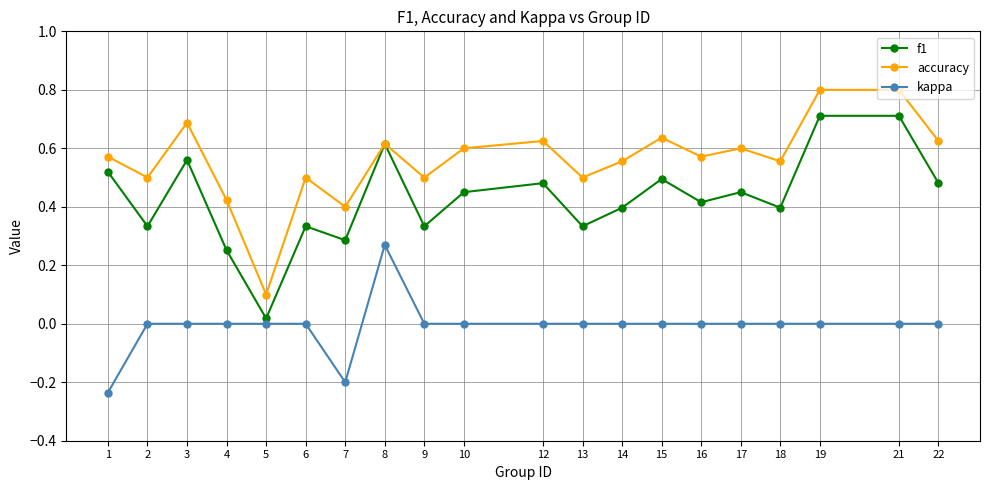

At 4, list the series in order from smallest to largest.

kappa, f1, accuracy